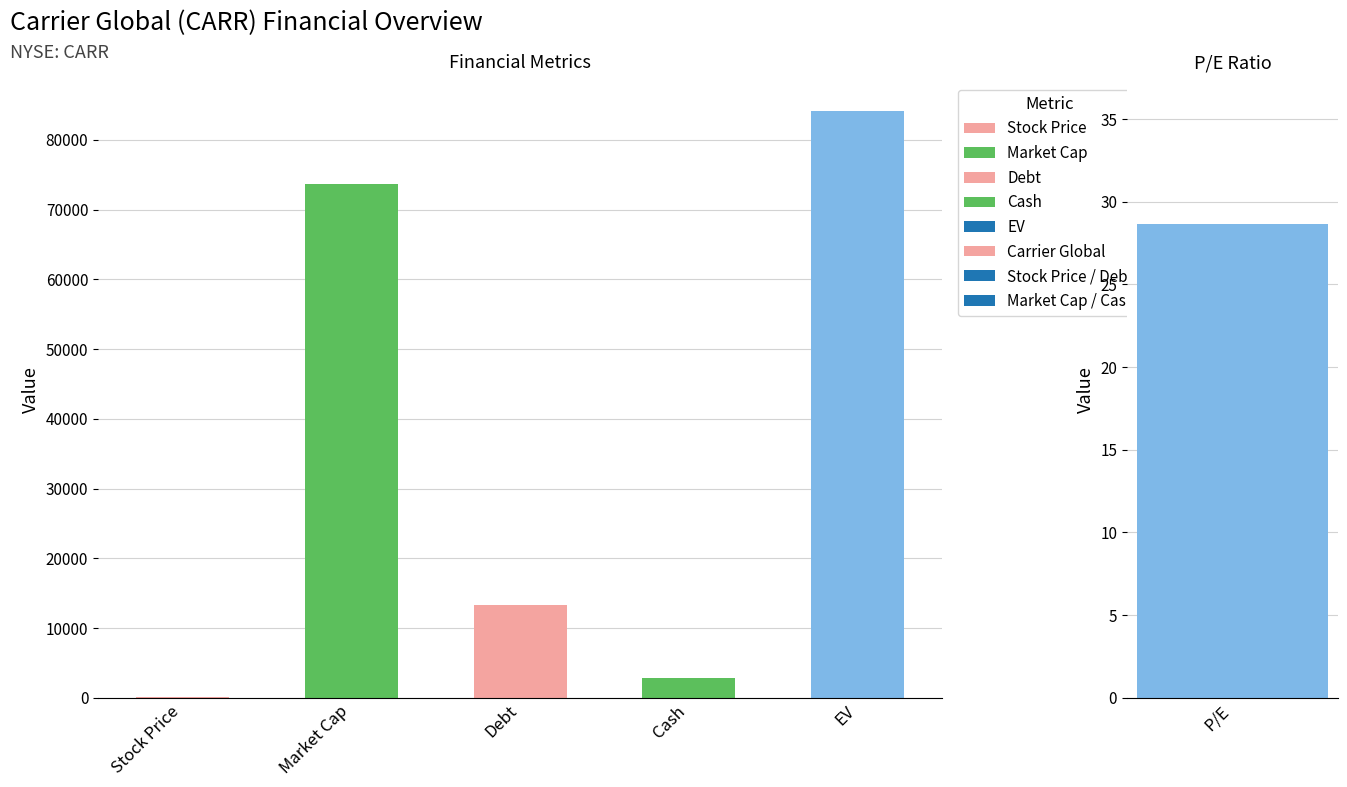

What is the label of the 3rd bar from the left?

Debt